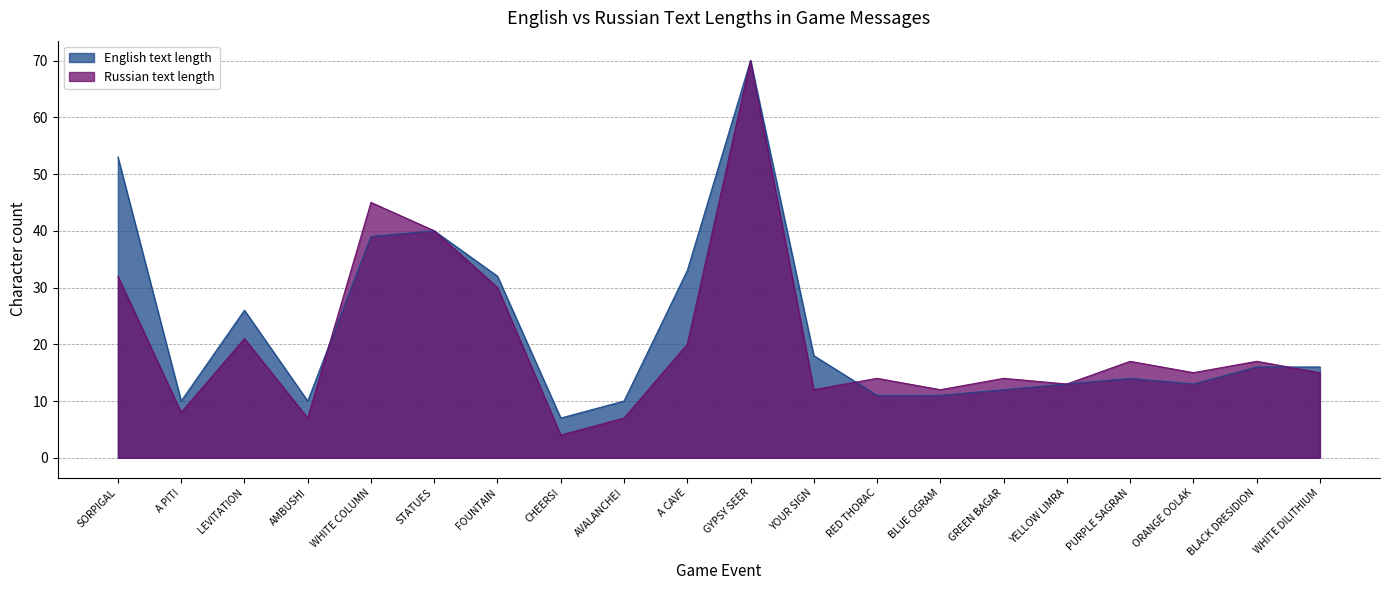

Reading left to right, transcribe all the data shown in this chart.

English text length: SORPIGAL=53	A PIT!=10	LEVITATION=26	AMBUSH!=10	WHITE COLUMN=39	STATUES=40	FOUNTAIN=32	CHEERS!=7	AVALANCHE!=10	A CAVE=33	GYPSY SEER=70	YOUR SIGN=18	RED THORAC=11	BLUE OGRAM=11	GREEN BAGAR=12	YELLOW LIMRA=13	PURPLE SAGRAN=14	ORANGE OOLAK=13	BLACK DRESIDION=16	WHITE DILITHIUM=16
Russian text length: SORPIGAL=32	A PIT!=8	LEVITATION=21	AMBUSH!=7	WHITE COLUMN=45	STATUES=40	FOUNTAIN=30	CHEERS!=4	AVALANCHE!=7	A CAVE=20	GYPSY SEER=70	YOUR SIGN=12	RED THORAC=14	BLUE OGRAM=12	GREEN BAGAR=14	YELLOW LIMRA=13	PURPLE SAGRAN=17	ORANGE OOLAK=15	BLACK DRESIDION=17	WHITE DILITHIUM=15